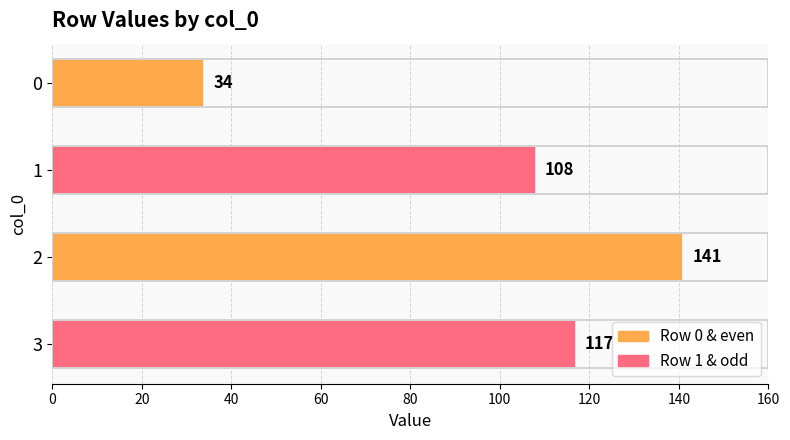

What is the average value?

100